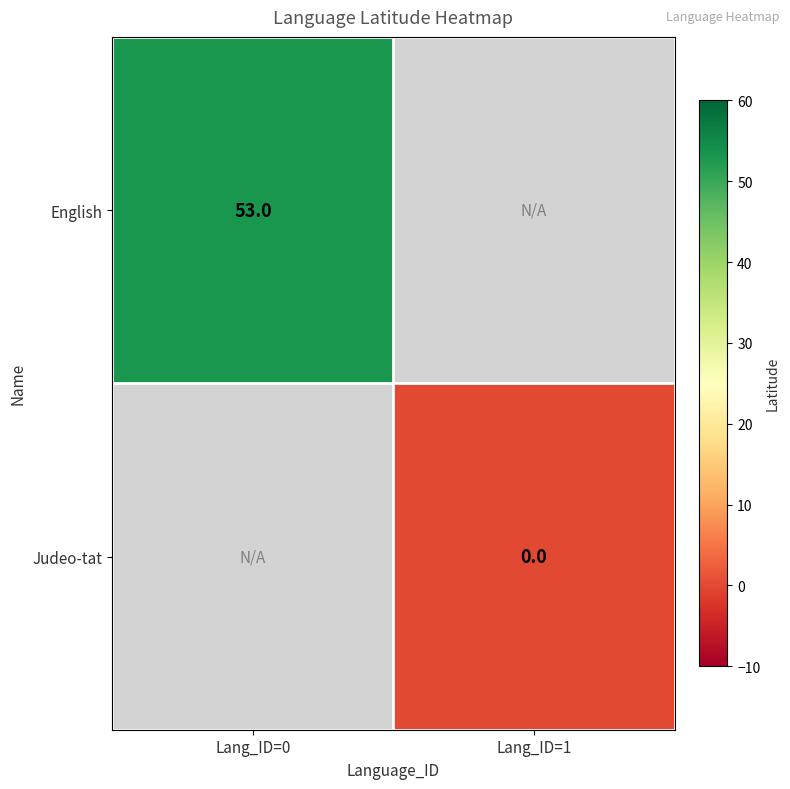

How many data points does each series have?

2